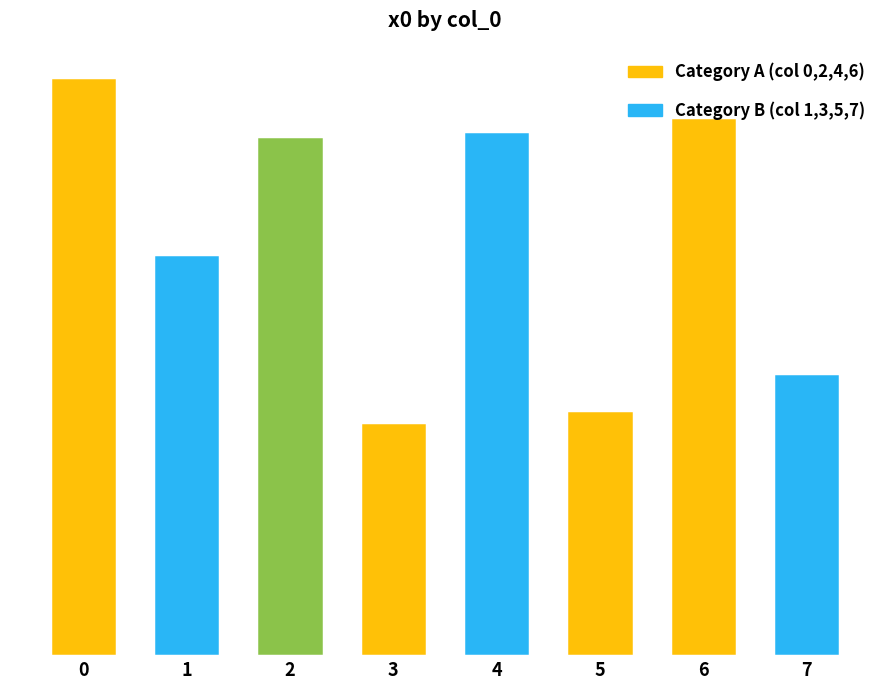

True or false: the data shows 2.4 at 4.

True